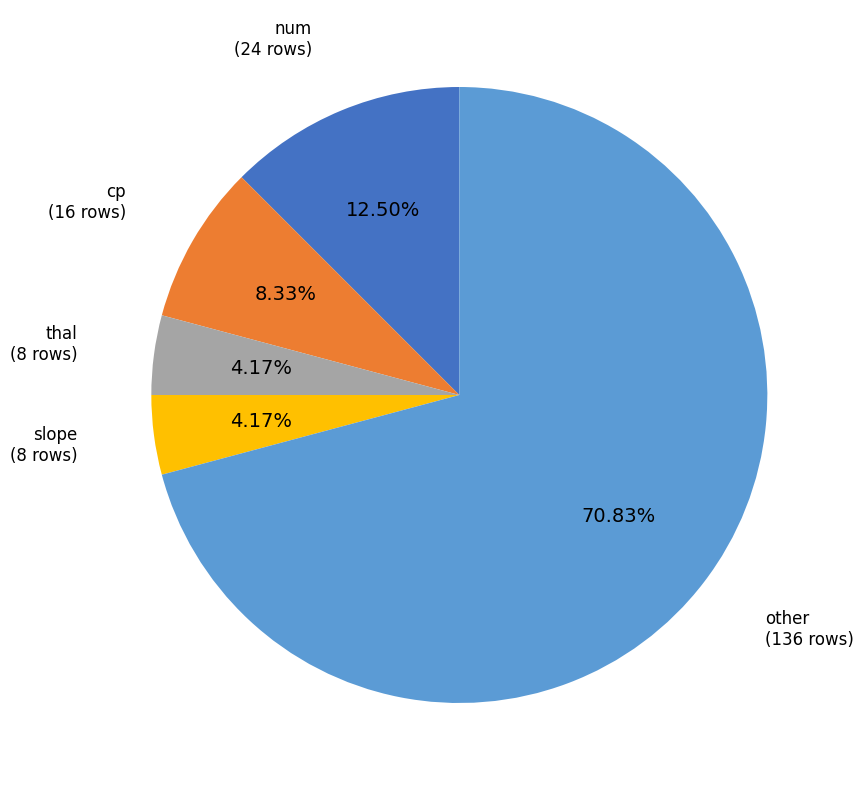

Between other and thal, which is larger?

other